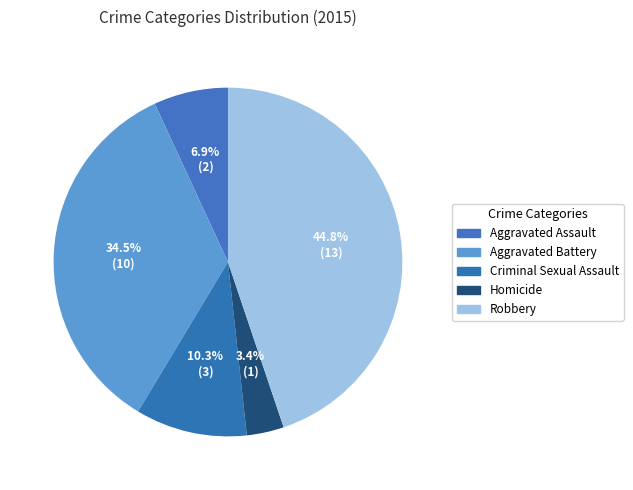

Approximately how many times larger is the value at Aggravated Assault compared to Aggravated Battery?

0.2